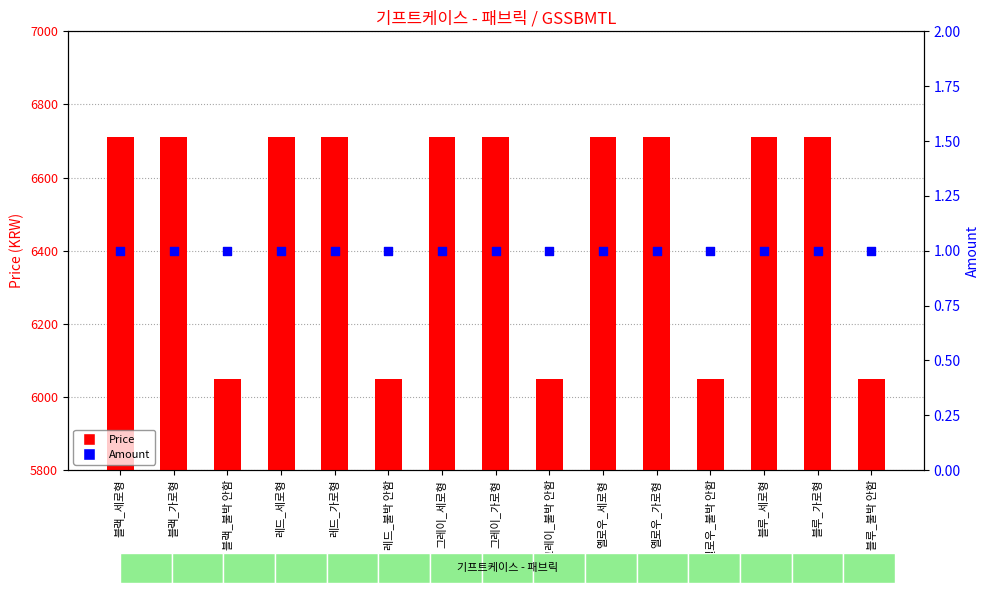

At which category is the sum across all series the highest?

블랙_세로형